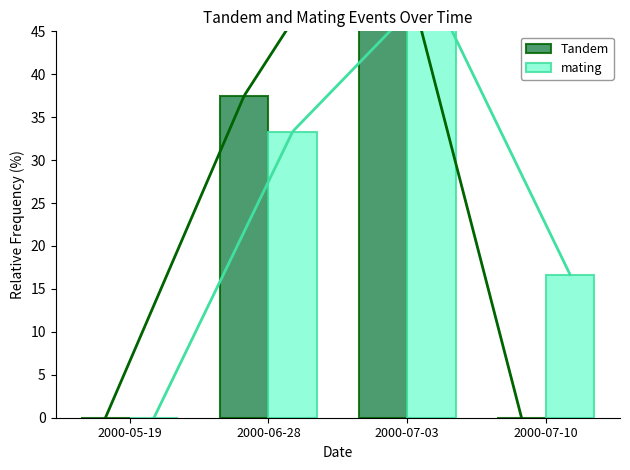

Reading left to right, extract all data points from this chart.

Tandem: 0.0	37.5	62.5	0.0
mating: 0.0	33.3	50.0	16.7